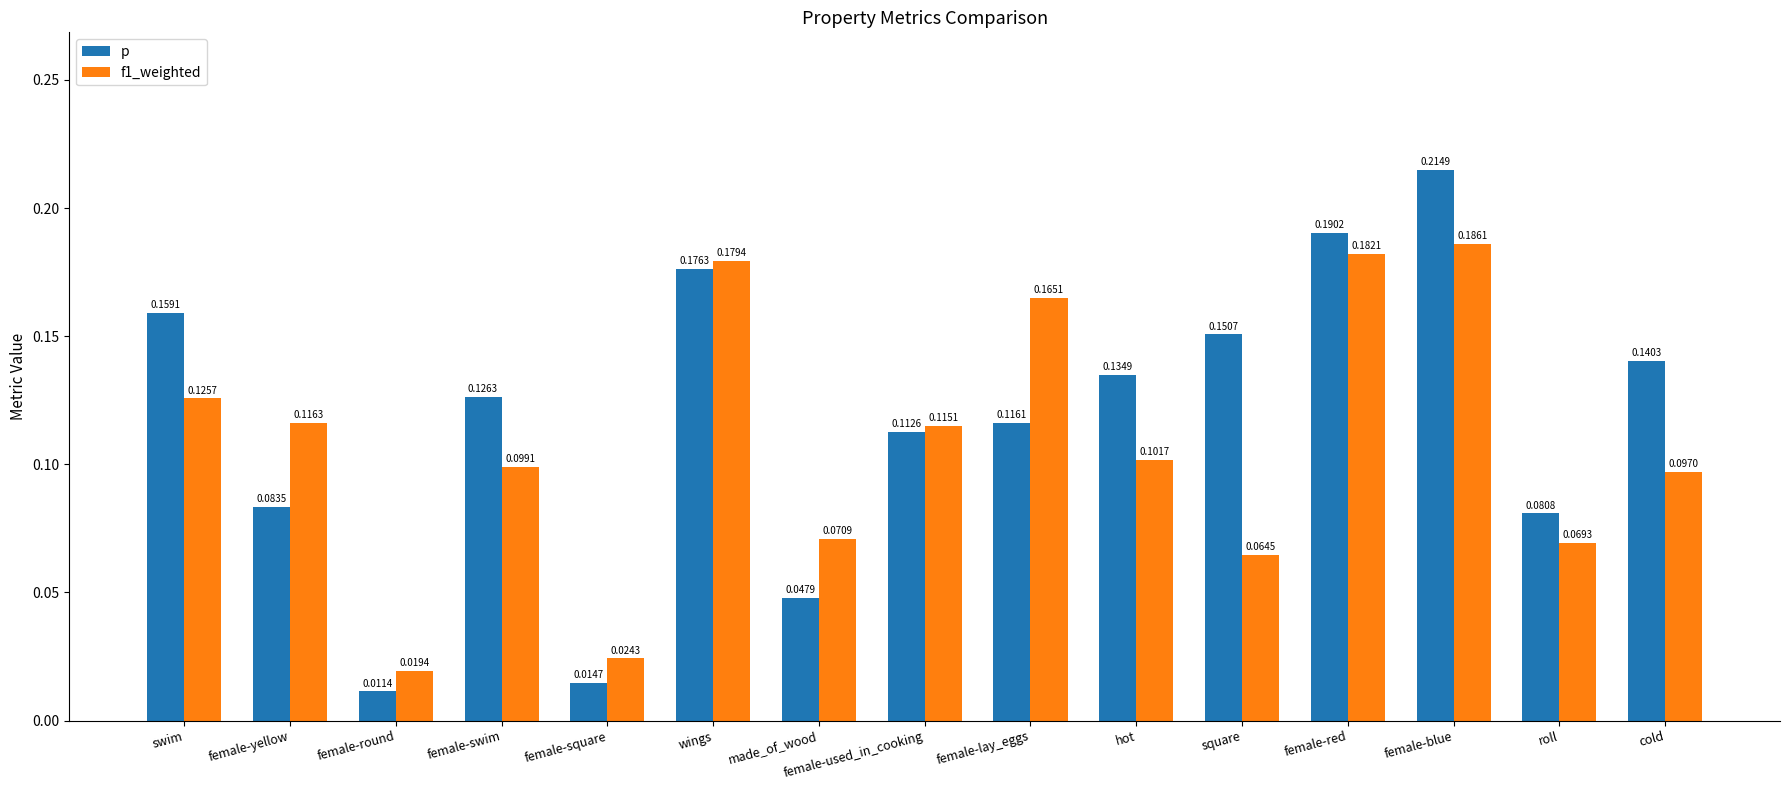

Rank the series by their maximum value, from lowest to highest.

f1_weighted, p